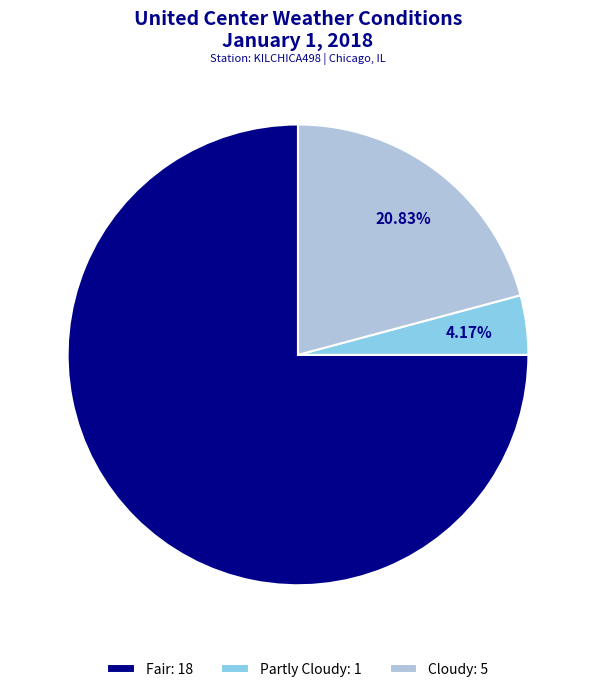

Which category has the smallest portion of the pie?

Partly Cloudy